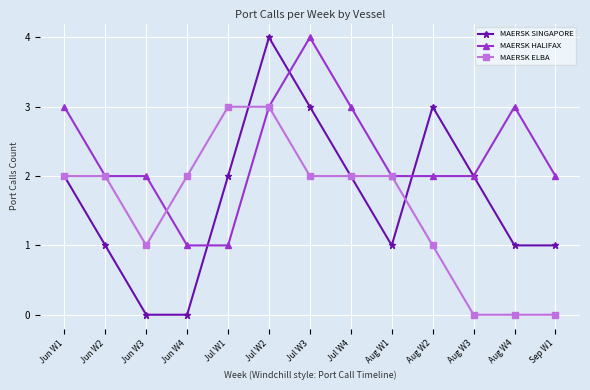

Reading left to right, list all the values displayed in this chart.

MAERSK SINGAPORE: 2	1	0	0	2	4	3	2	1	3	2	1	1
MAERSK HALIFAX: 3	2	2	1	1	3	4	3	2	2	2	3	2
MAERSK ELBA: 2	2	1	2	3	3	2	2	2	1	0	0	0